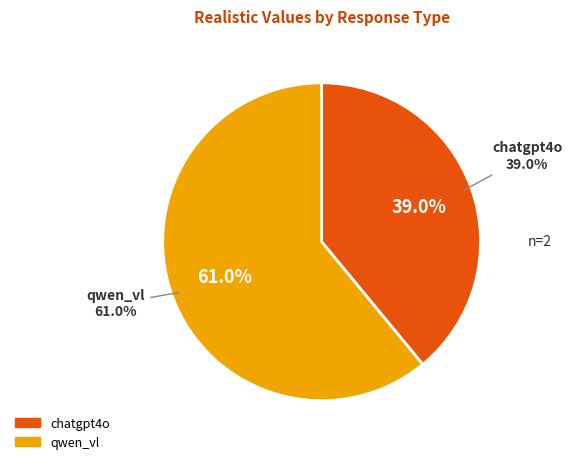

To the nearest percent, what percentage of the pie is chatgpt4o?

39%